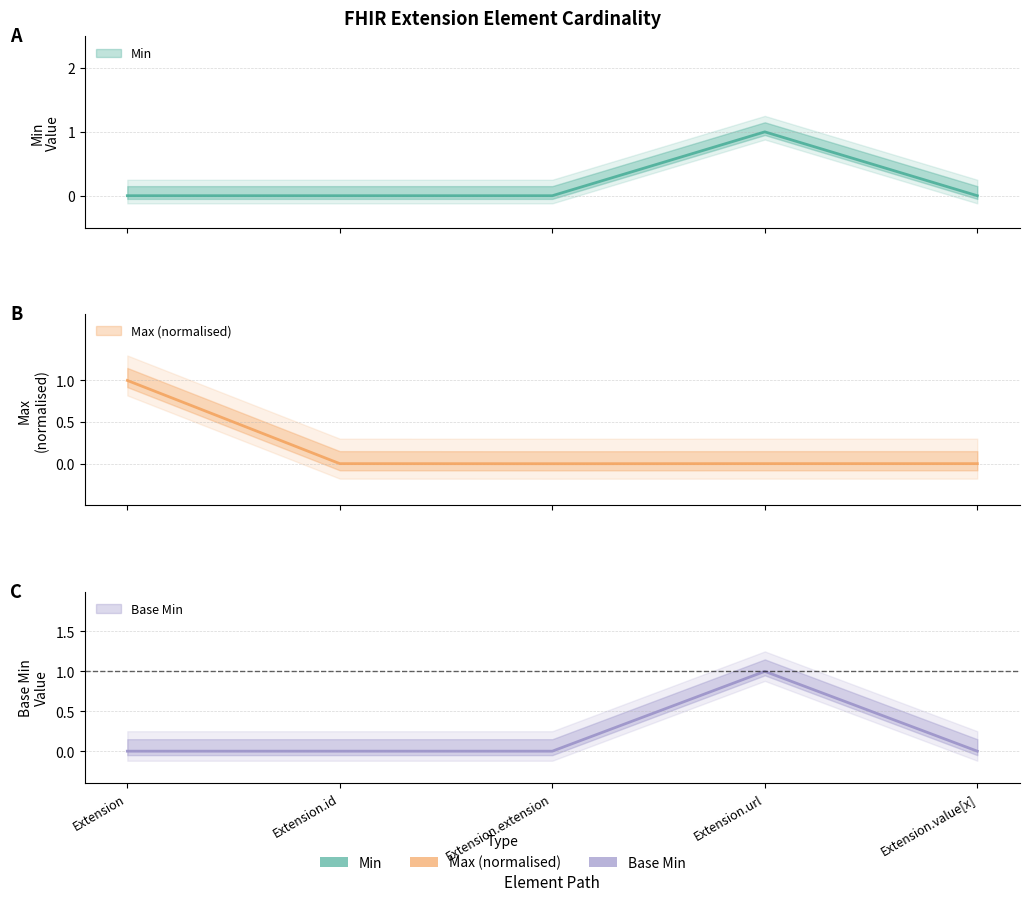

List the series in order of their peak value, lowest first.

Min, Max_numeric, Base Min